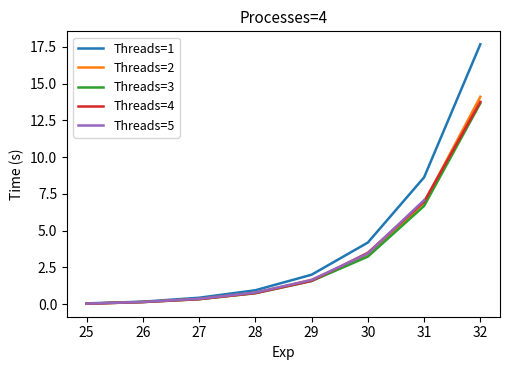

How many data points does each series have?

8